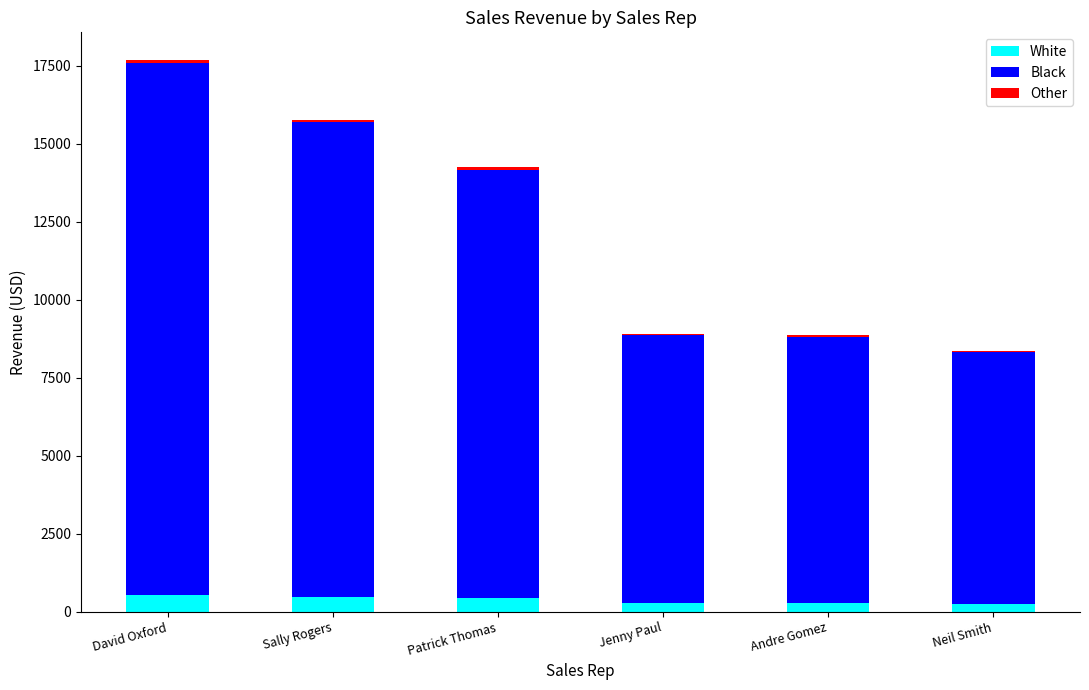

Are the bars horizontal?

No